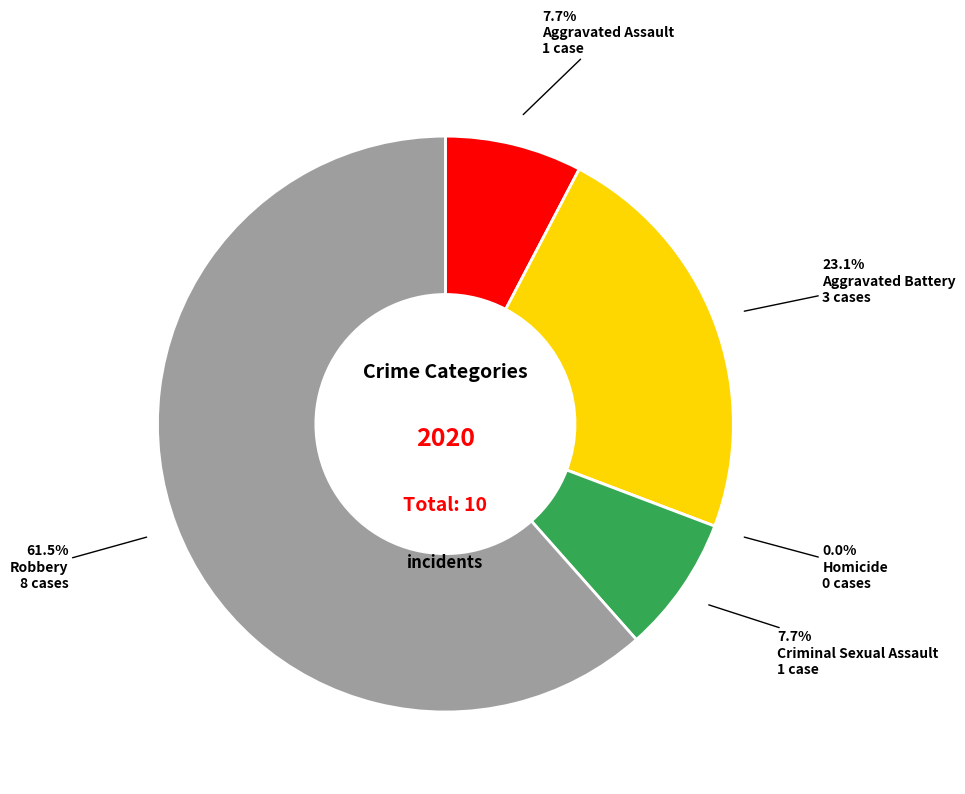

The Criminal Sexual Assault slice represents 8% of the pie. True or false?

True